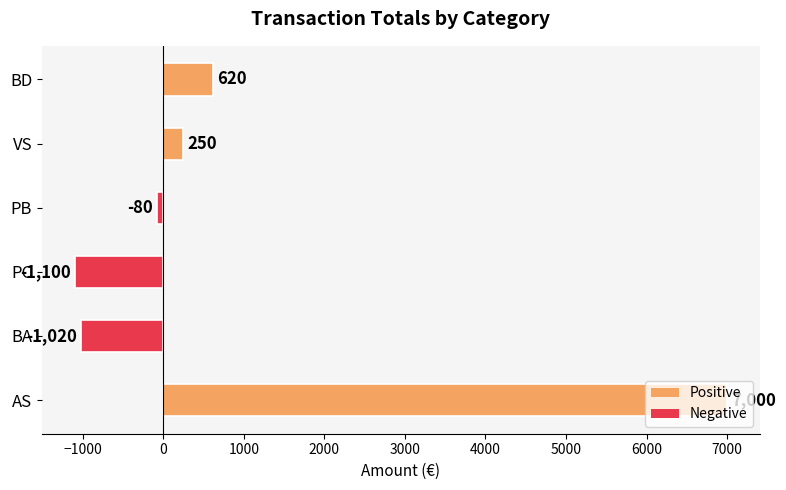

Which label corresponds to the largest value in the chart?

AS